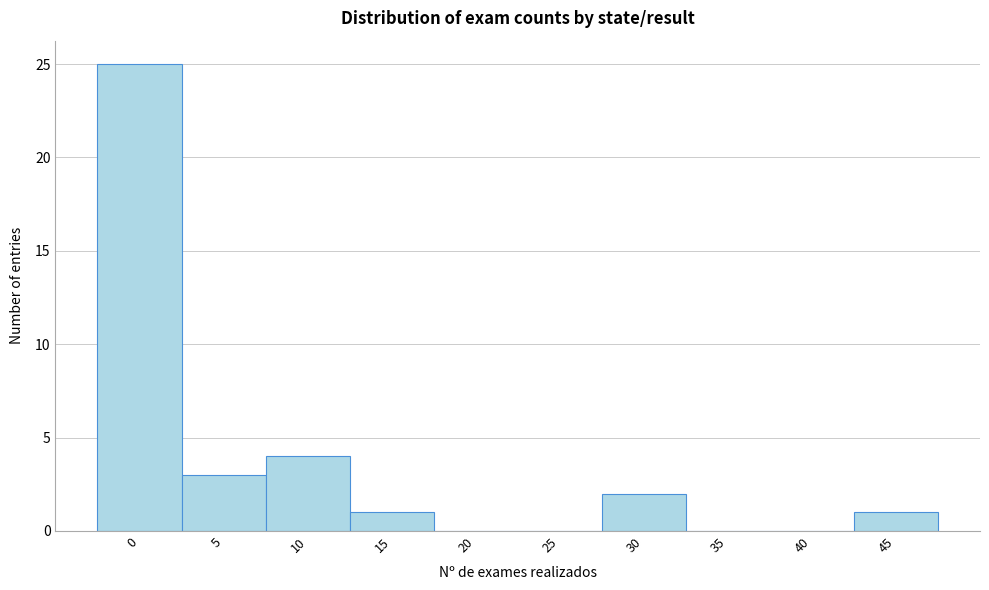

Reading right to left, transcribe all the data shown in this chart.

45=1	40=0	35=0	30=2	25=0	20=0	15=1	10=4	5=3	0=25